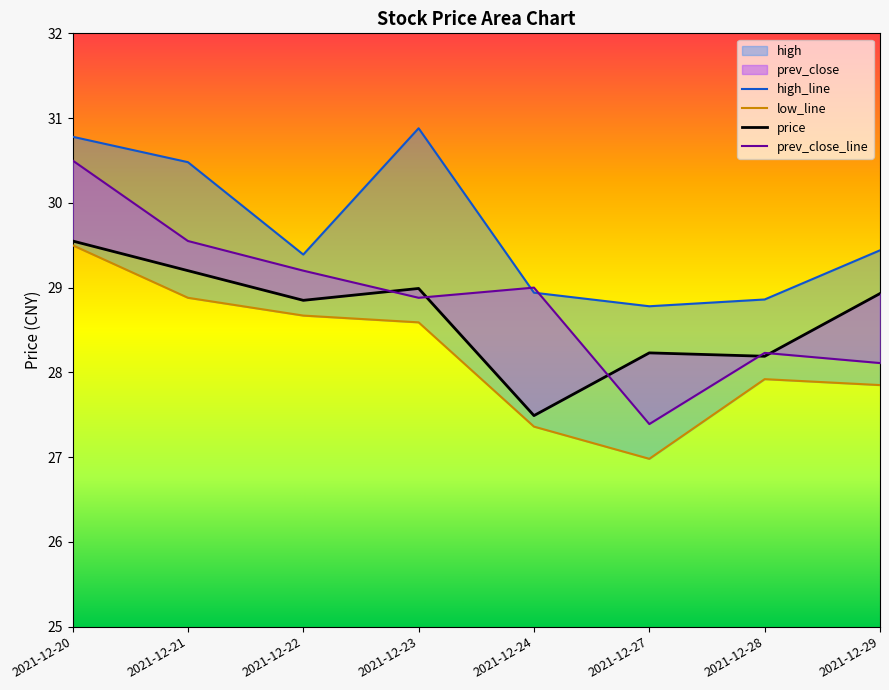

Reading right to left, list all the values displayed in this chart.

price: 28.9	28.2	28.2	27.5	29.0	28.9	29.2	29.6
prev_close: 28.1	28.2	27.4	29.0	28.9	29.2	29.6	30.5
high: 29.4	28.9	28.8	28.9	30.9	29.4	30.5	30.8
low: 27.9	27.9	27.0	27.4	28.6	28.7	28.9	29.5